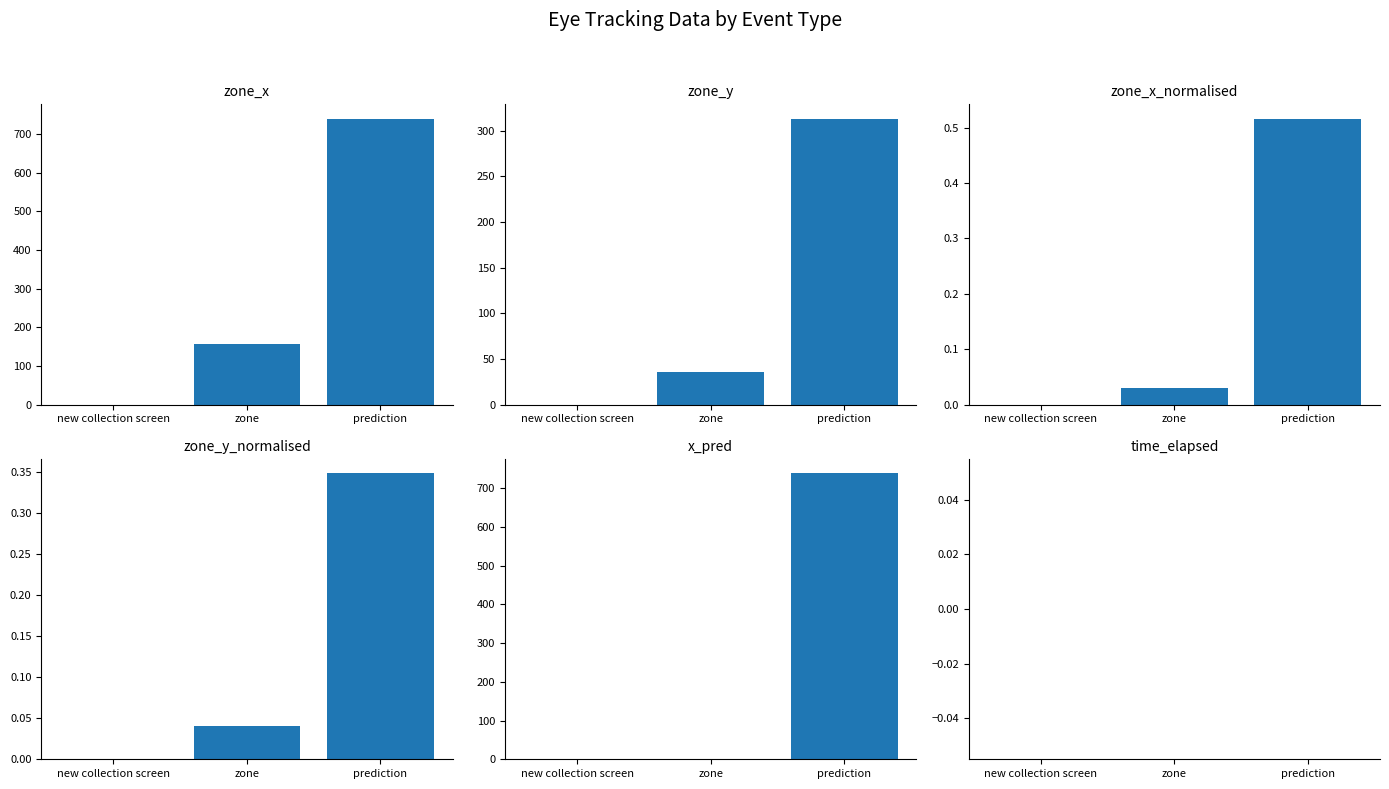

Count the number of categories in the chart.

3